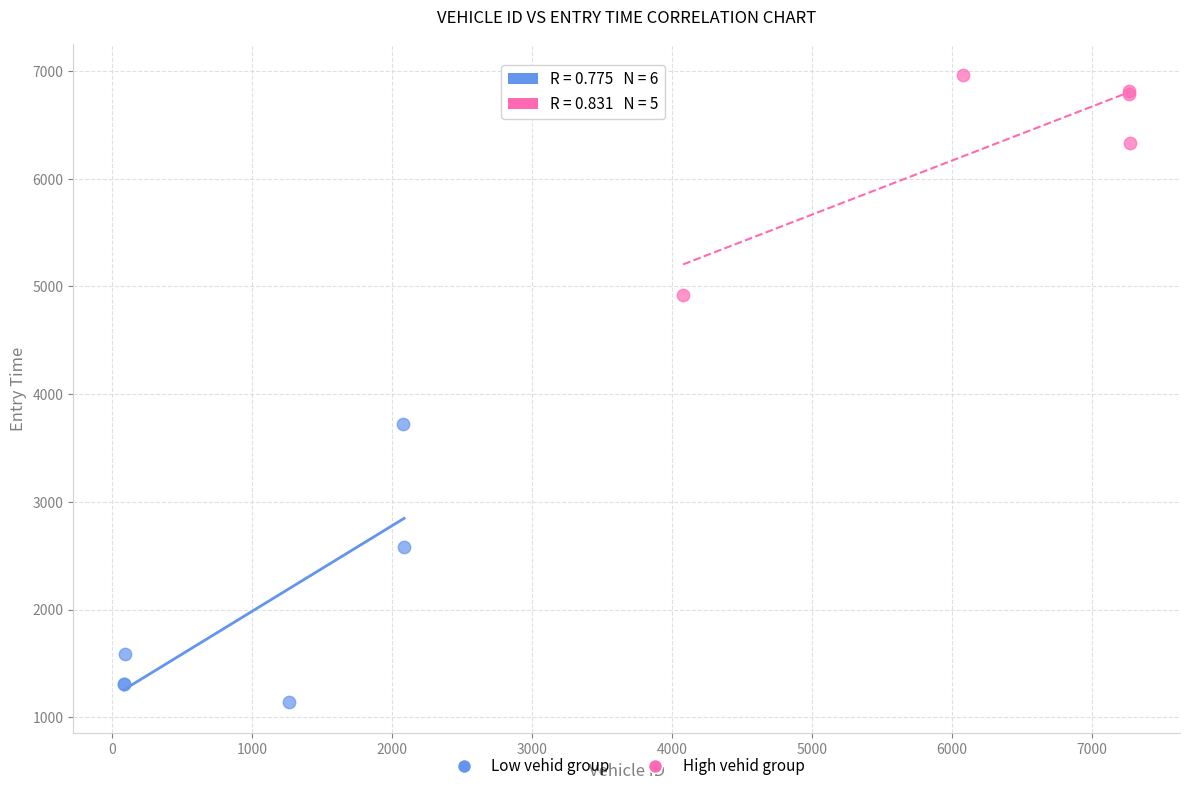

Which series contains the highest Y value?

High vehid group